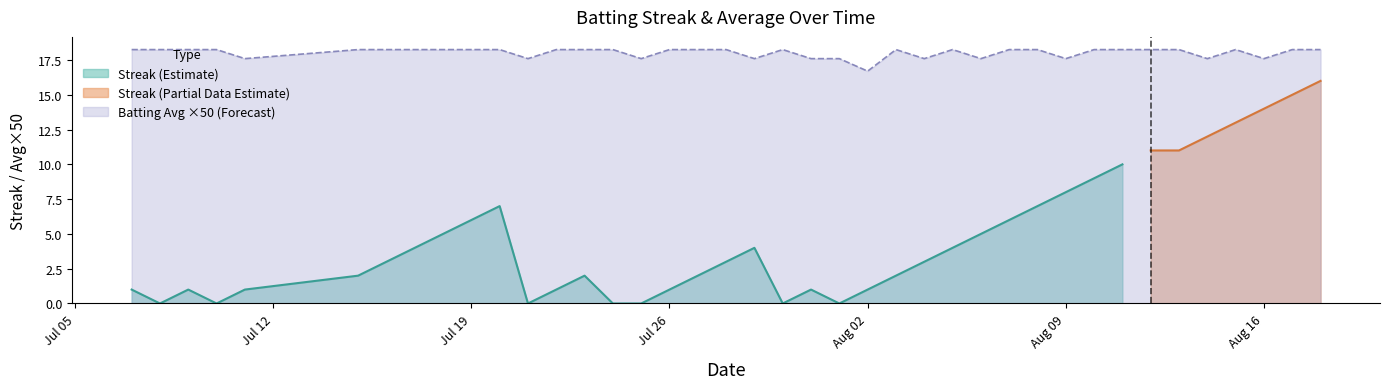

At which label does Batting Avg ×50 (Forecast) reach its minimum?

Aug 02